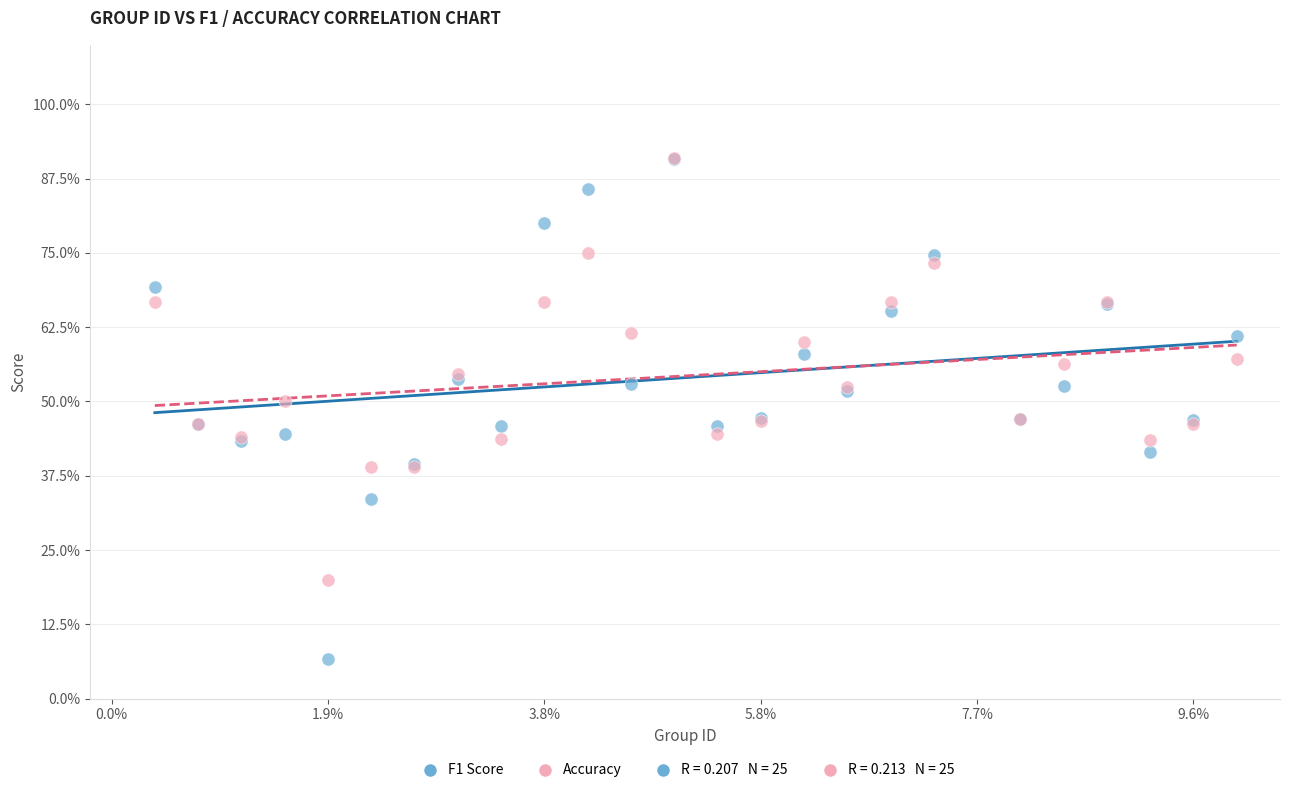

Which series has the widest spread of Y values?

F1 Score